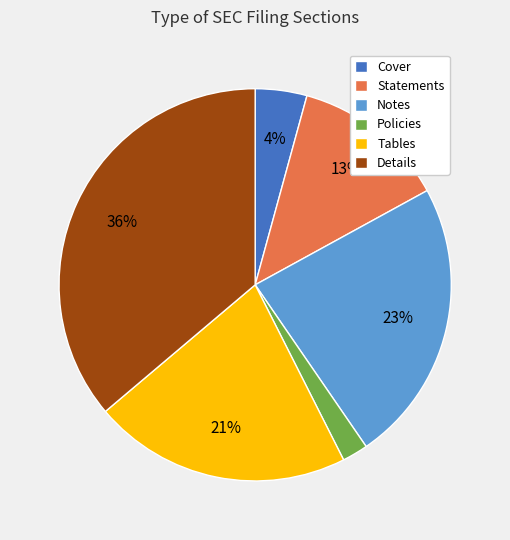

Which has a higher value, Details or Tables?

Details